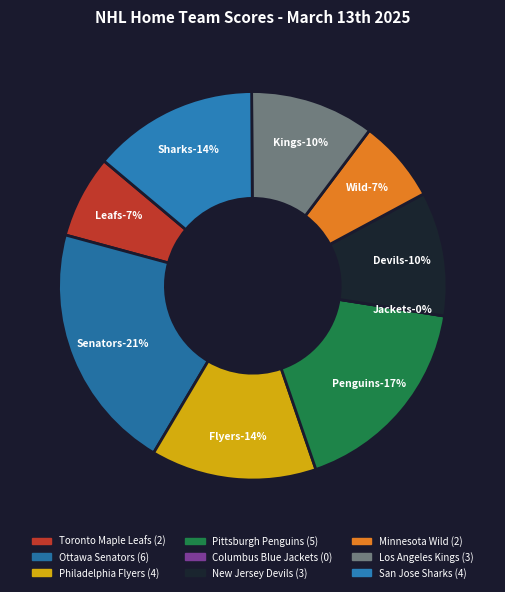

How many slices are in this pie chart?

9